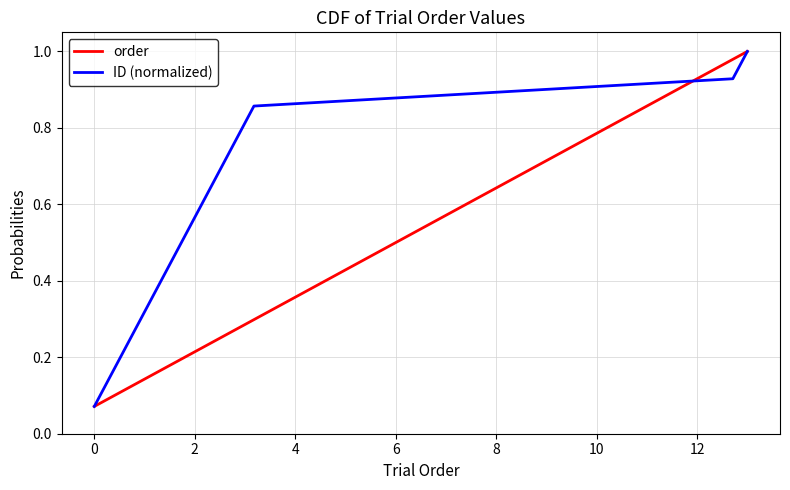

What is the maximum value for order?

1.0